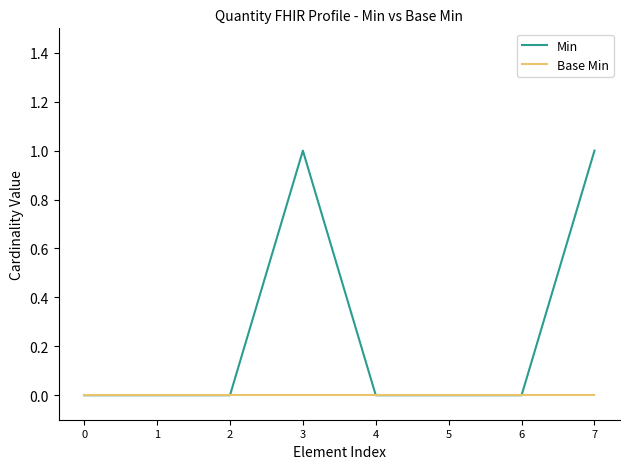

Which series has the largest range (max minus min)?

Min